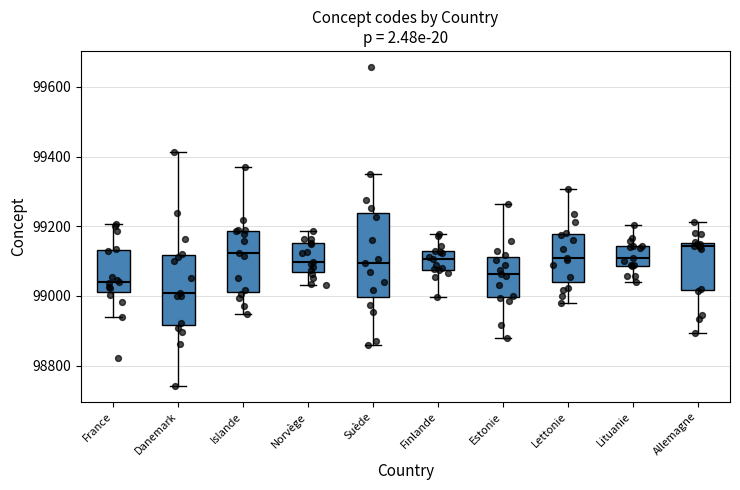

Comparing the boxes themselves (not the whiskers), which one is the tallest?

Suède